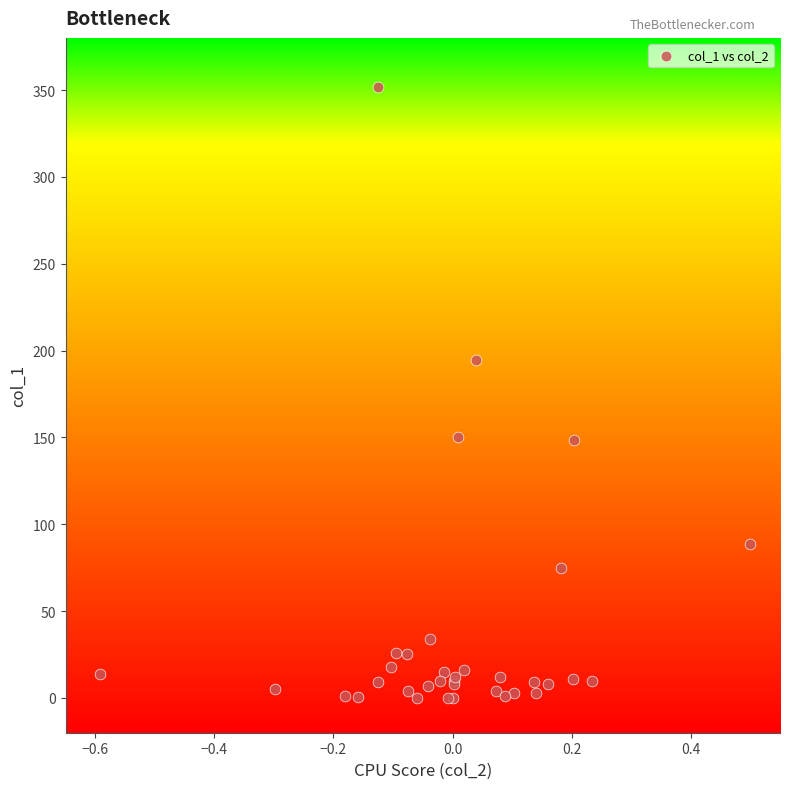

What Y value in the scatter plot is closest to 176?

194.7